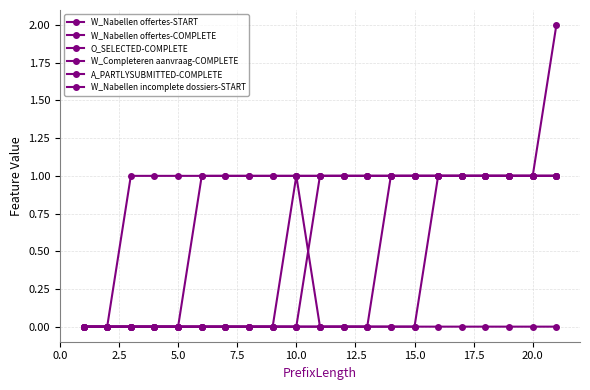

How many data points in O_SELECTED-COMPLETE are less than 1?

10